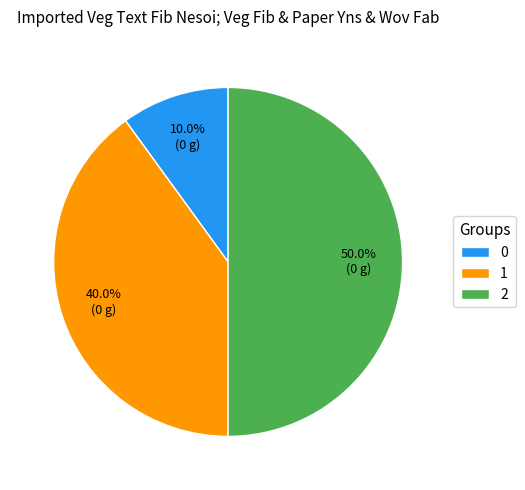

Between 2 and 0, which is larger?

2